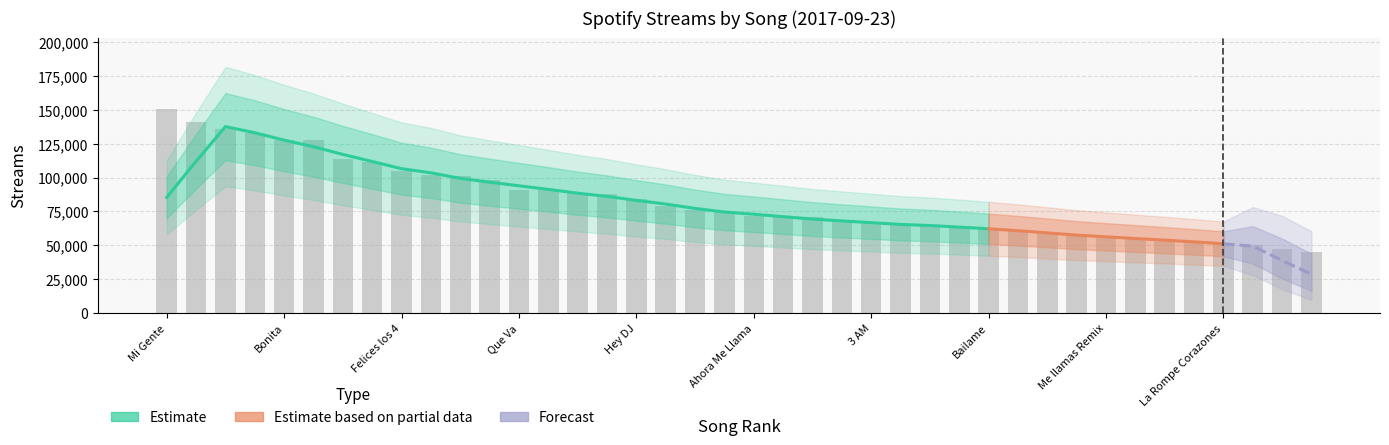

Reading right to left, what are all the values shown in this chart?

45241	47555	49976	51302	52735	54076	54546	56303	57443	58778	60440	62799	64399	64552	64860	66300	66834	70916	71040	71662	75237	75686	79114	84337	87788	88665	90590	90888	98349	101066	101990	104676	111375	113559	127699	128054	133007	135703	140844	150423